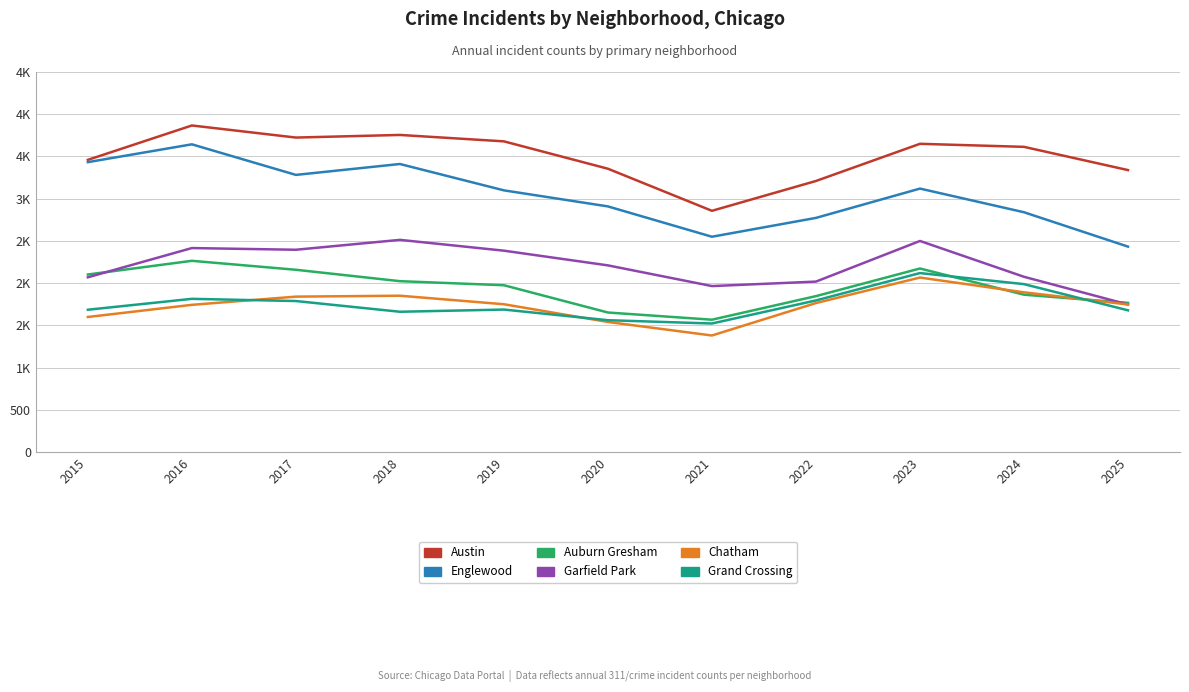

Reading right to left, what are all the values shown in this chart?

Austin: 2025=3339	2024=3614	2023=3650	2022=3210	2021=2857	2020=3355	2019=3679	2018=3755	2017=3724	2016=3867	2015=3460
Englewood: 2025=2433	2024=2840	2023=3120	2022=2773	2021=2550	2020=2909	2019=3099	2018=3411	2017=3282	2016=3644	2015=3433
Auburn Gresham: 2025=1767	2024=1864	2023=2174	2022=1847	2021=1568	2020=1653	2019=1976	2018=2024	2017=2159	2016=2265	2015=2103
Garfield Park: 2025=1748	2024=2076	2023=2500	2022=2019	2021=1966	2020=2211	2019=2385	2018=2513	2017=2396	2016=2416	2015=2070
Chatham: 2025=1748	2024=1892	2023=2067	2022=1765	2021=1381	2020=1541	2019=1751	2018=1852	2017=1841	2016=1744	2015=1600
Grand Crossing: 2025=1679	2024=1989	2023=2120	2022=1796	2021=1523	2020=1562	2019=1688	2018=1662	2017=1789	2016=1815	2015=1686